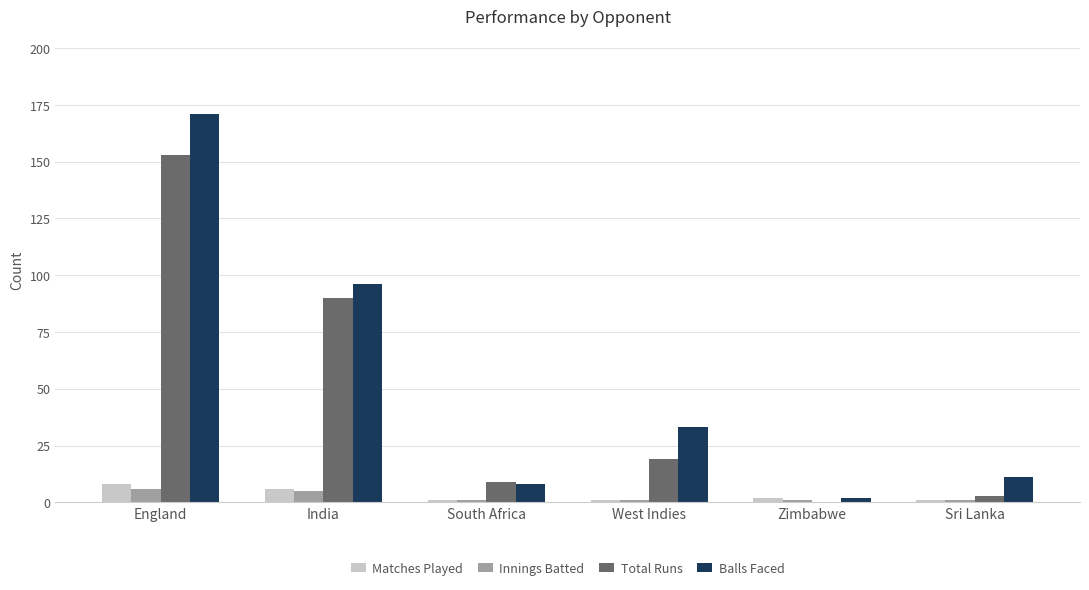

Between India and Sri Lanka, which series saw the biggest shift?

Total Runs